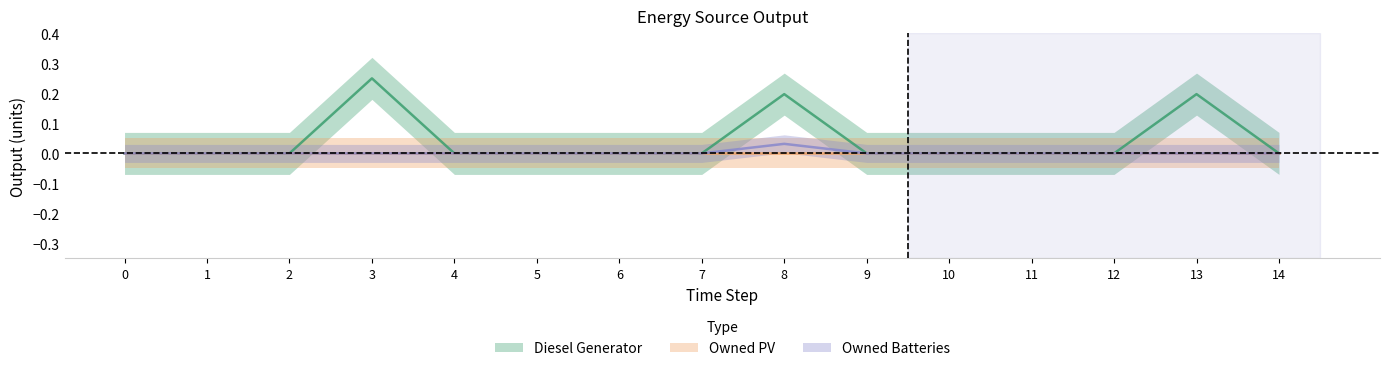

The value of Owned Batteries at 3 is 0.0. True or false?

False